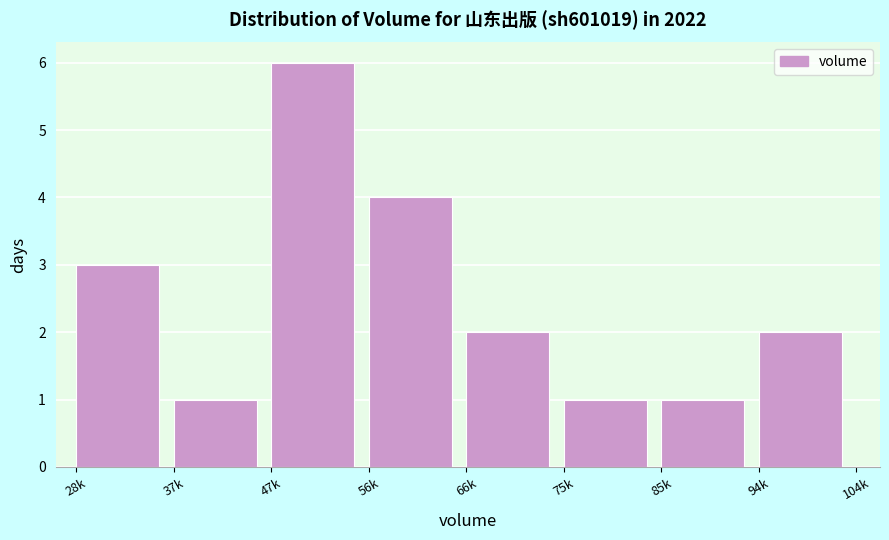

Reading left to right, transcribe all the data shown in this chart.

3	1	6	4	2	1	1	2